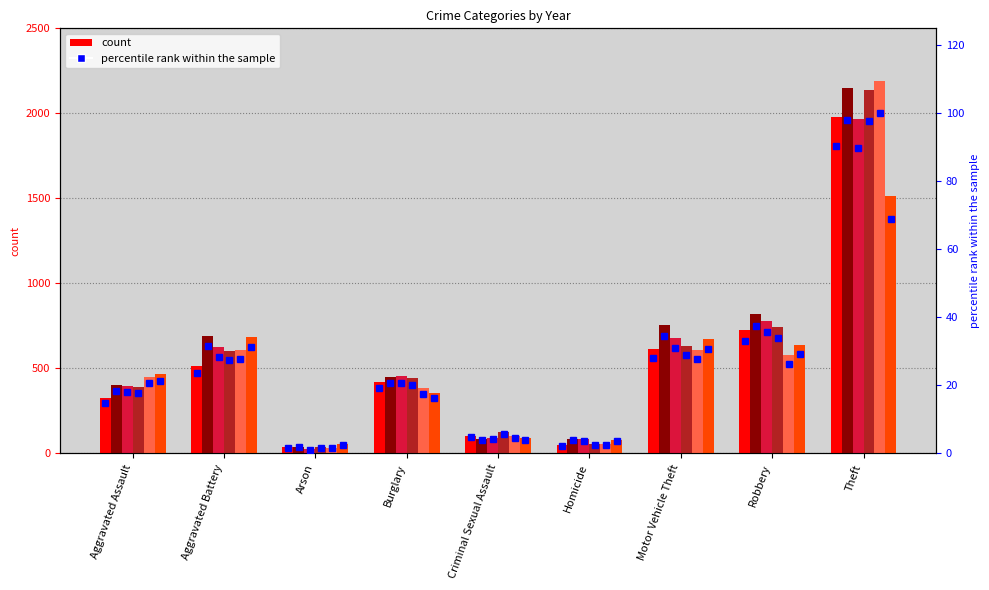

Are the bars horizontal?

No